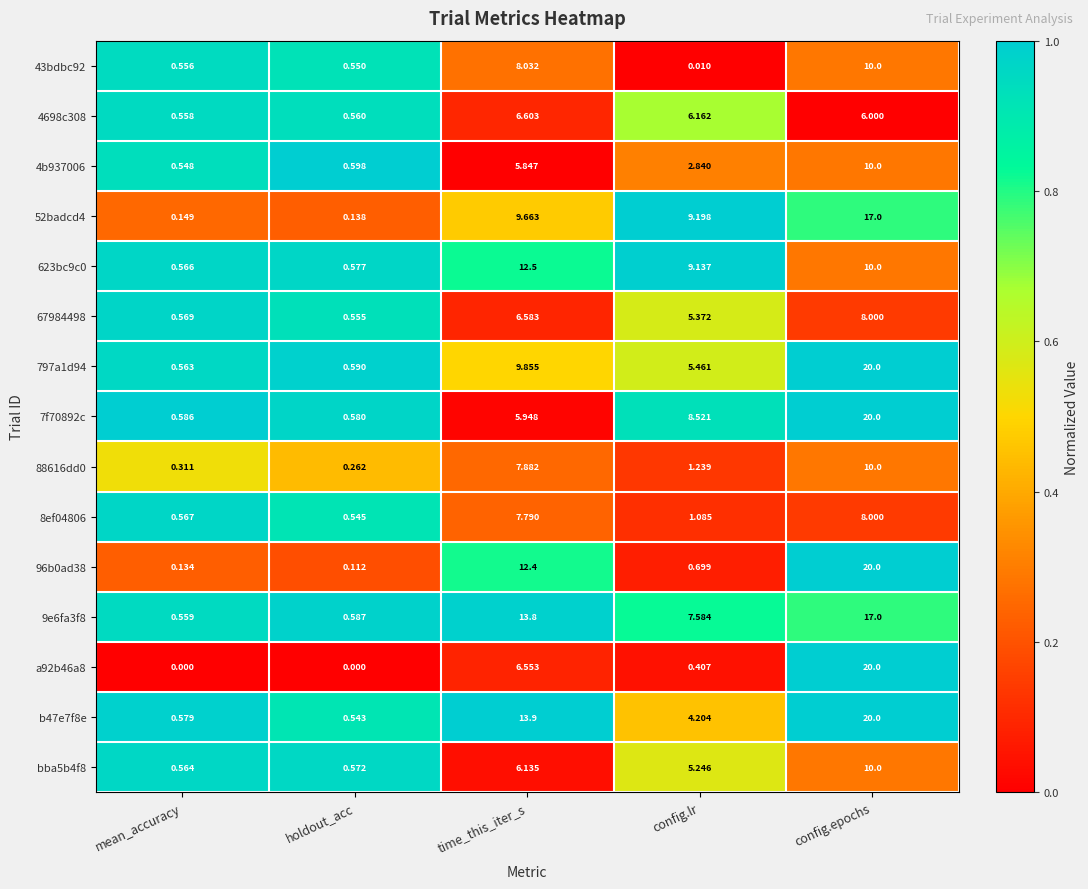

Which category has the highest value in the 88616dd0 series?

config.epochs